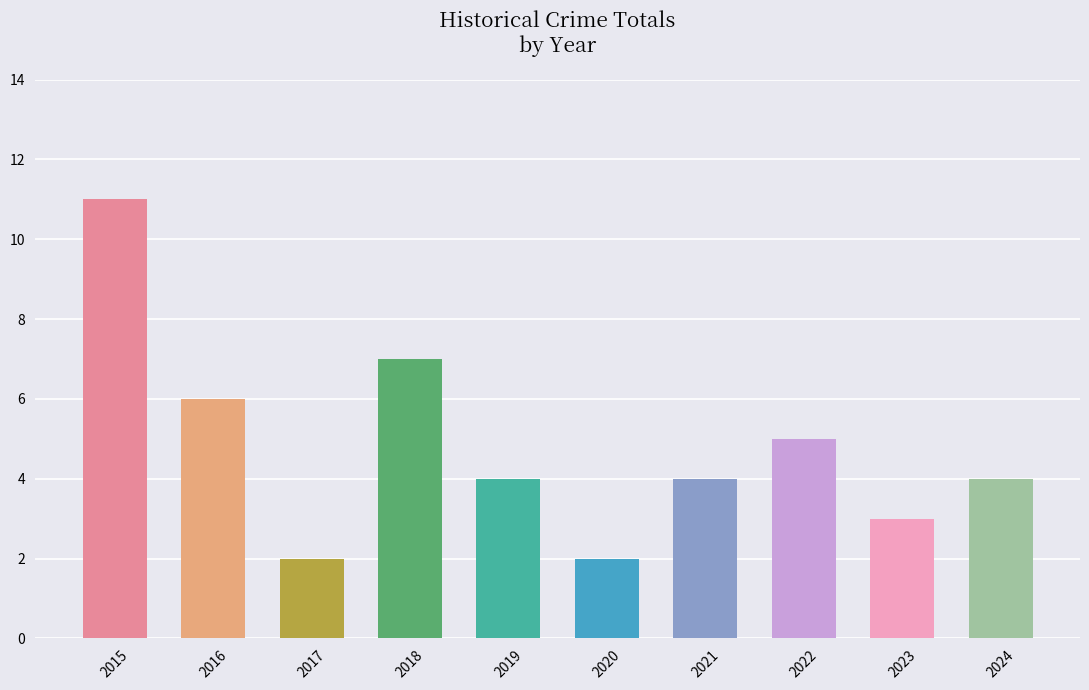

Between 2024 and 2023, which is larger?

2024